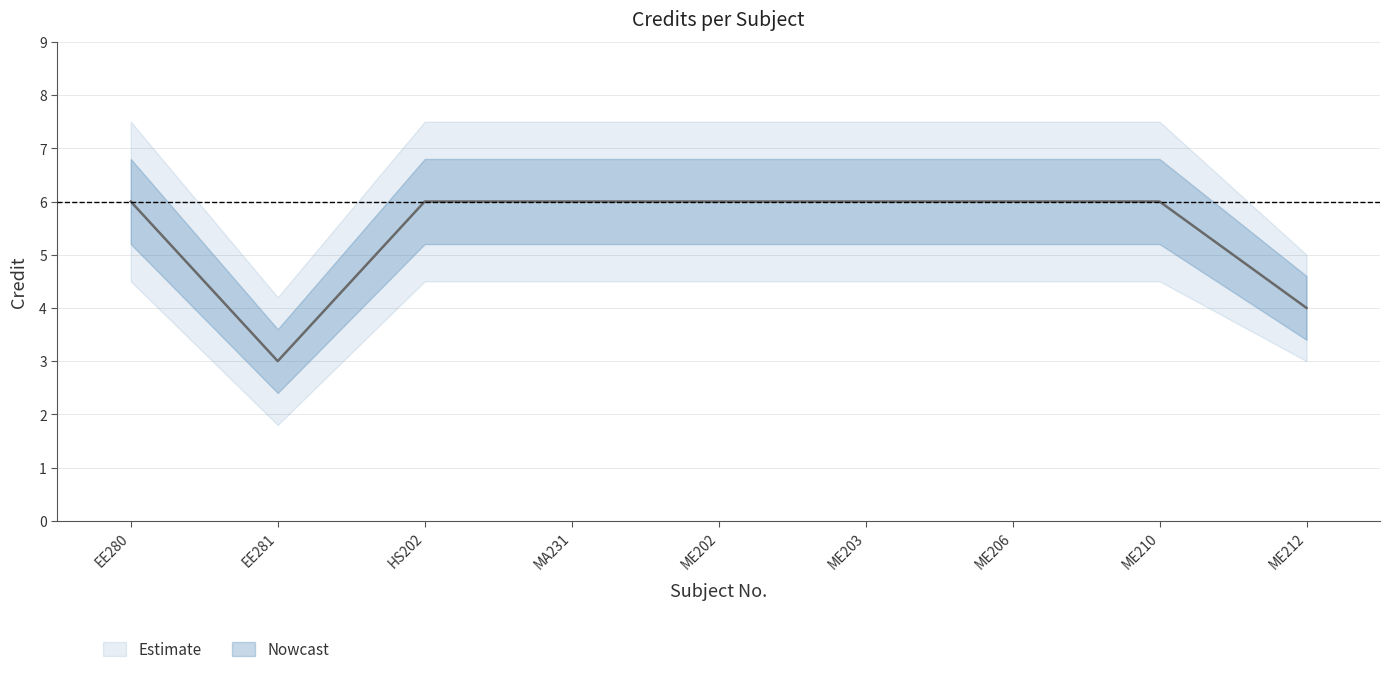

Reading right to left, what are all the values shown in this chart?

Credit: ME212=4.0	ME210=6.0	ME206=6.0	ME203=6.0	ME202=6.0	MA231=6.0	HS202=6.0	EE281=3.0	EE280=6.0
Credit_upper: ME212=4.6	ME210=6.8	ME206=6.8	ME203=6.8	ME202=6.8	MA231=6.8	HS202=6.8	EE281=3.6	EE280=6.8
Credit_lower: ME212=3.4	ME210=5.2	ME206=5.2	ME203=5.2	ME202=5.2	MA231=5.2	HS202=5.2	EE281=2.4	EE280=5.2
Credit_outer_upper: ME212=5.0	ME210=7.5	ME206=7.5	ME203=7.5	ME202=7.5	MA231=7.5	HS202=7.5	EE281=4.2	EE280=7.5
Credit_outer_lower: ME212=3.0	ME210=4.5	ME206=4.5	ME203=4.5	ME202=4.5	MA231=4.5	HS202=4.5	EE281=1.8	EE280=4.5